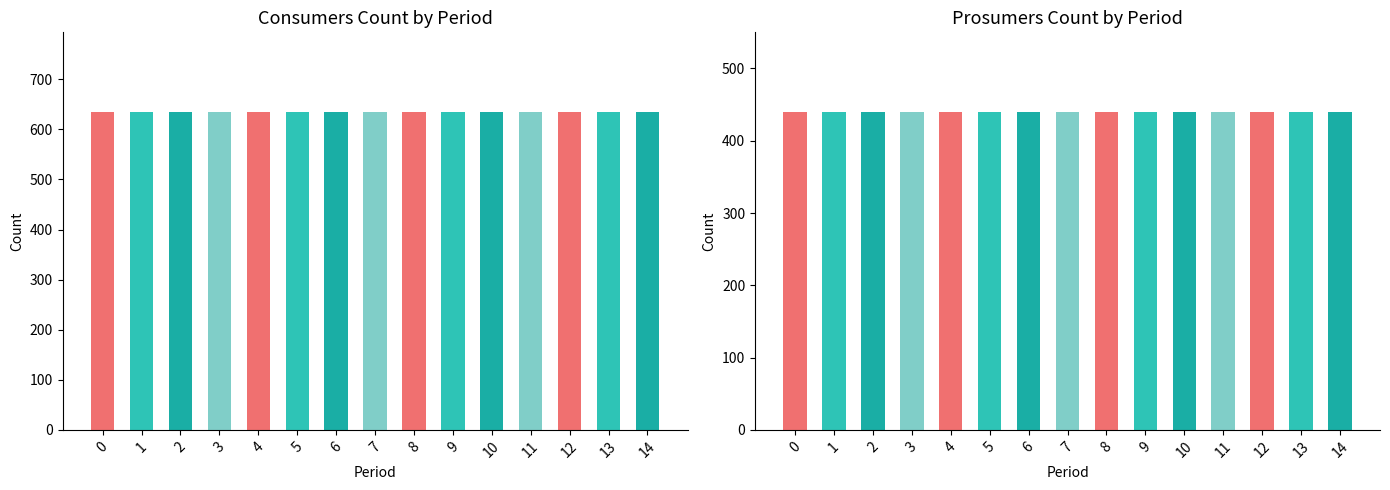

What are all the series names shown in the legend?

Consumers, Prosumers